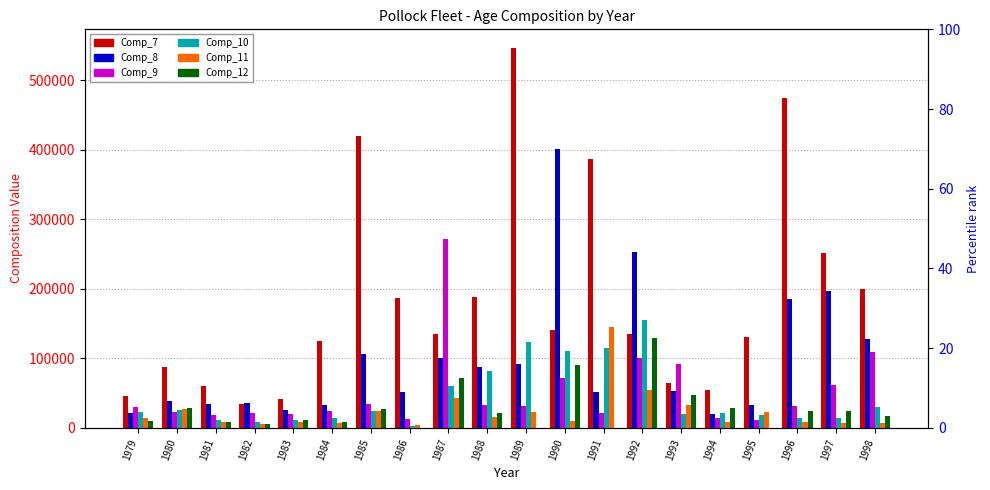

What is the total value across all series at 1984?

212086.0